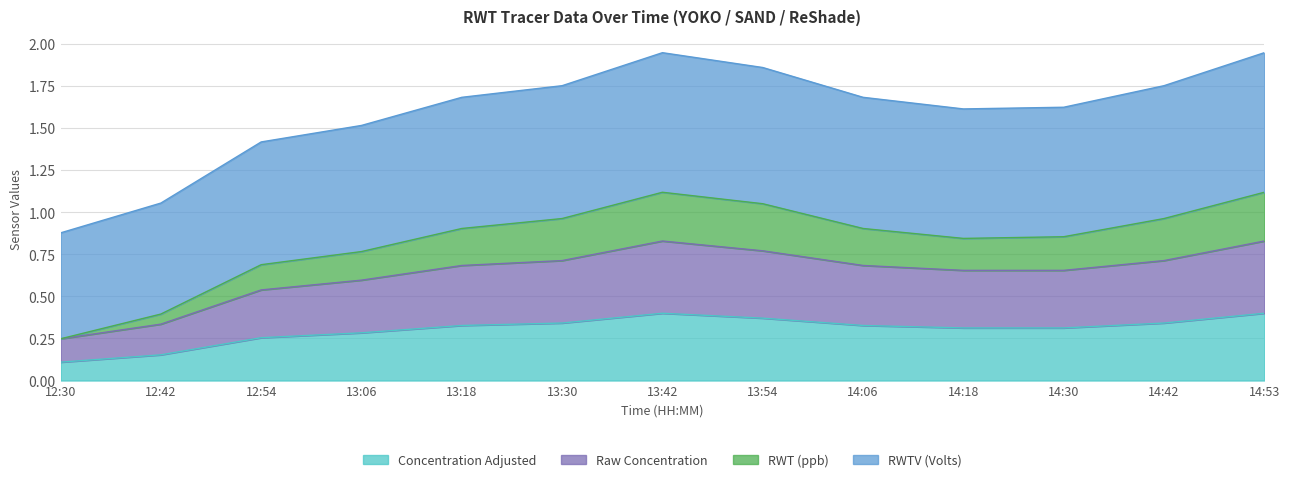

Which label corresponds to the largest value in the chart?

13:42